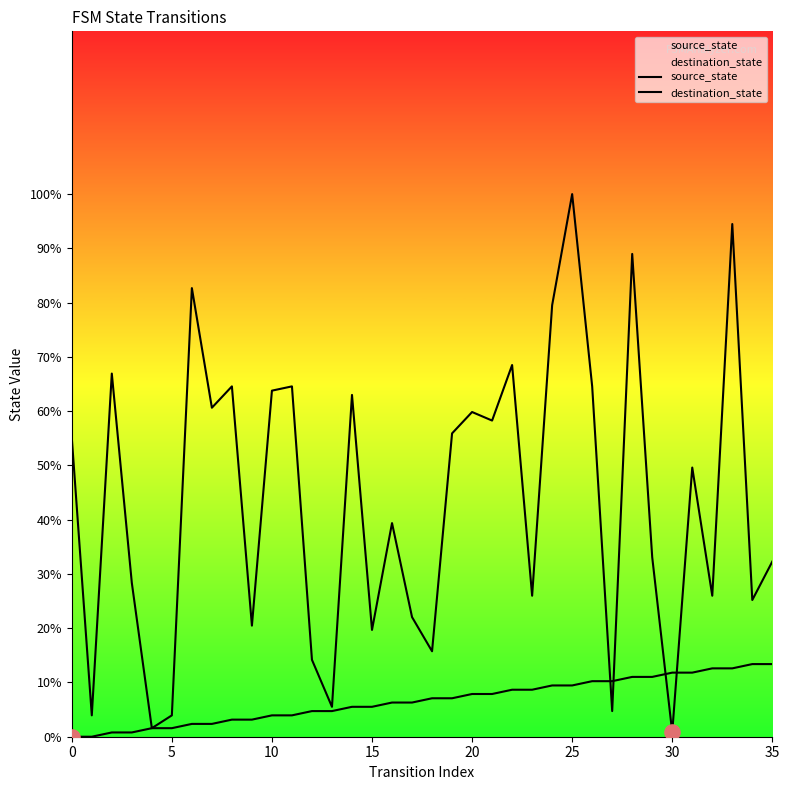

Which series reaches the maximum Y coordinate?

destination_state